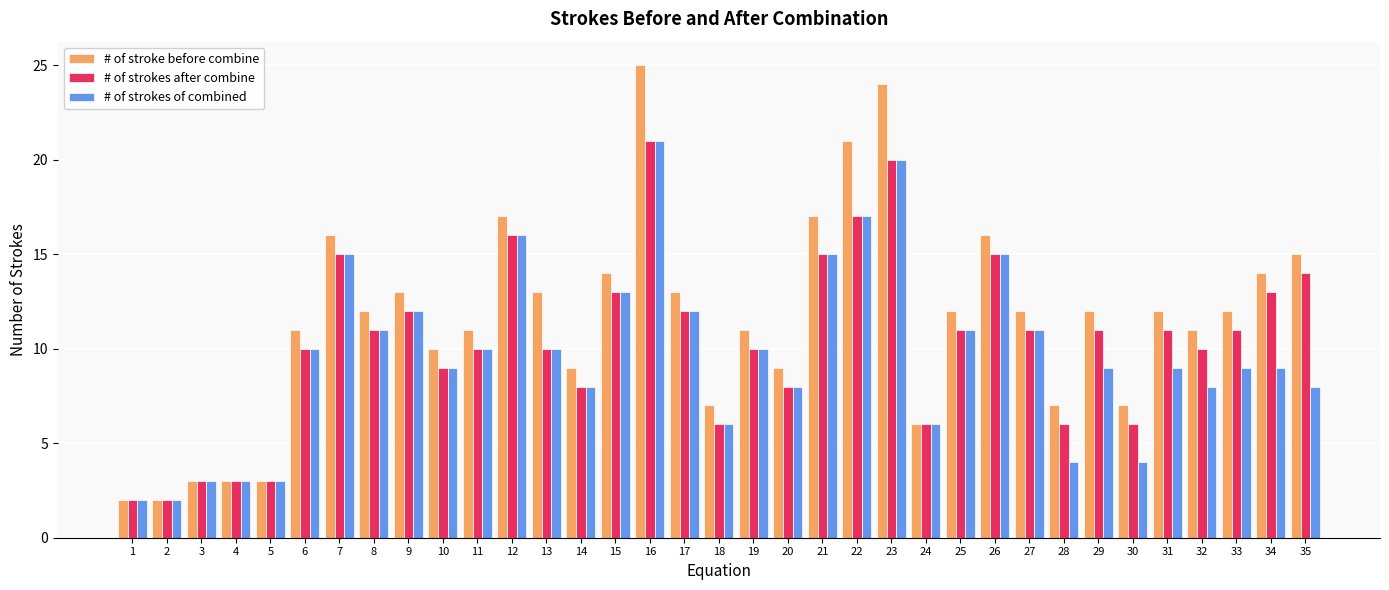

What is the sum of all # of strokes of combined values?

339